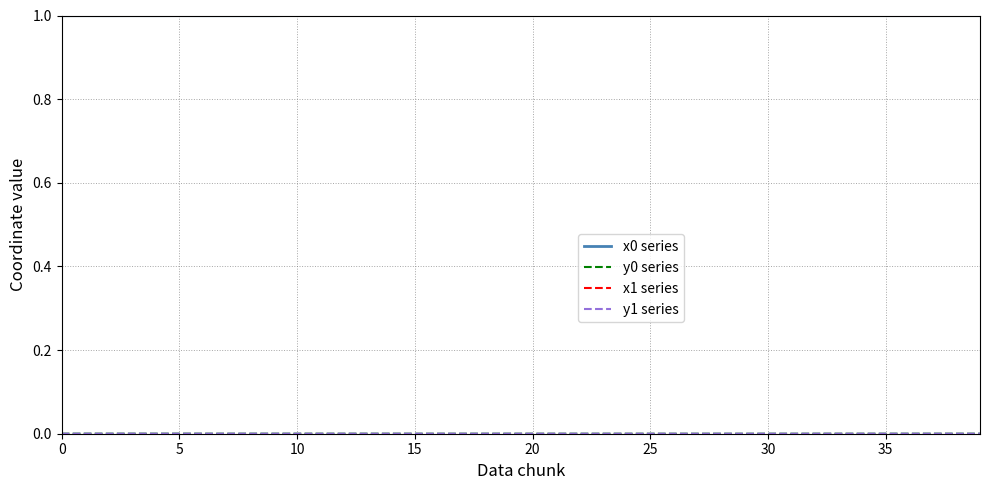

What is the highest value of the x1 series series?

1.0